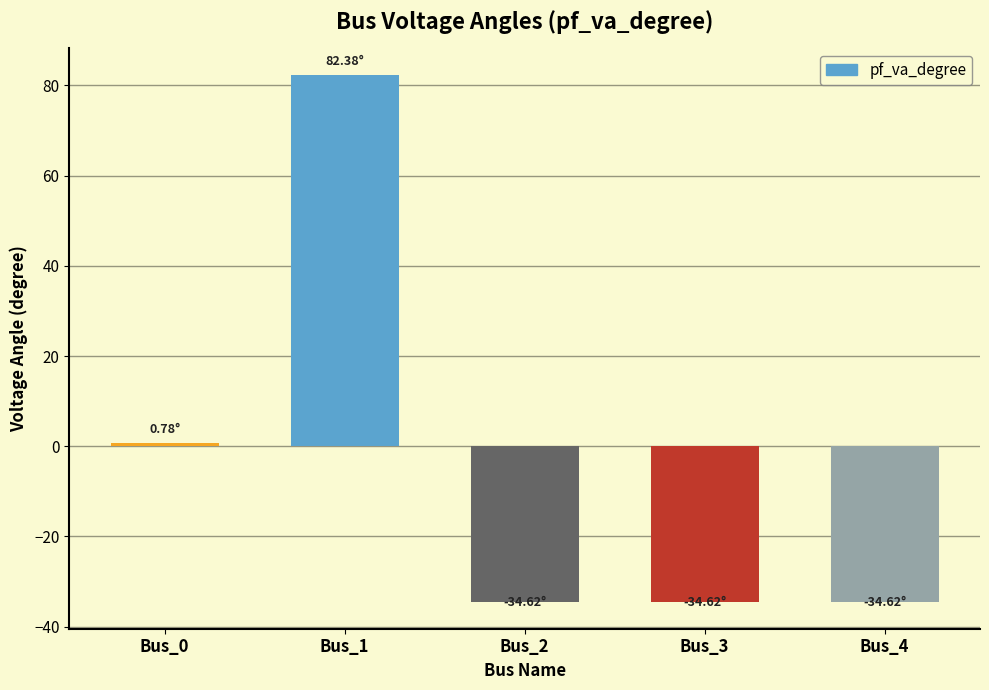

Reading left to right, list all the values displayed in this chart.

0.8	82.4	-34.6	-34.6	-34.6